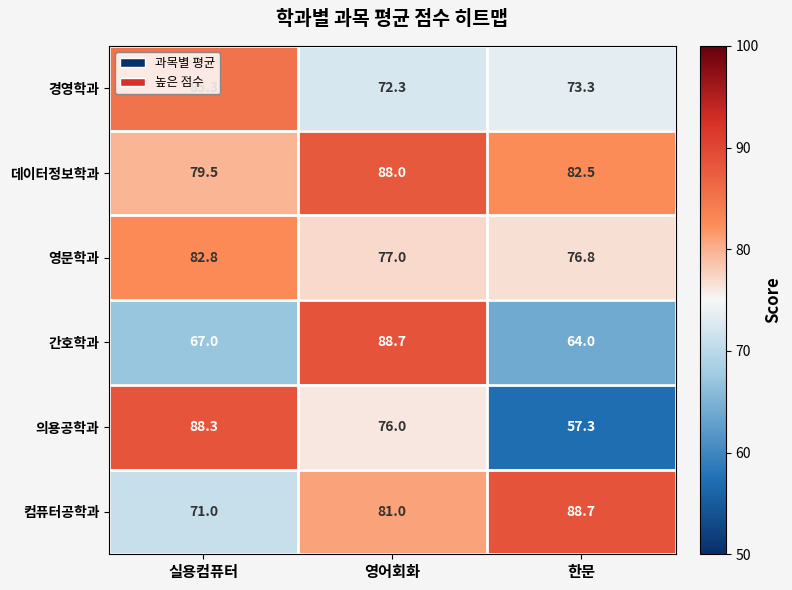

Is it true that 영문학과 equals 113.6 at 실용컴퓨터?

False